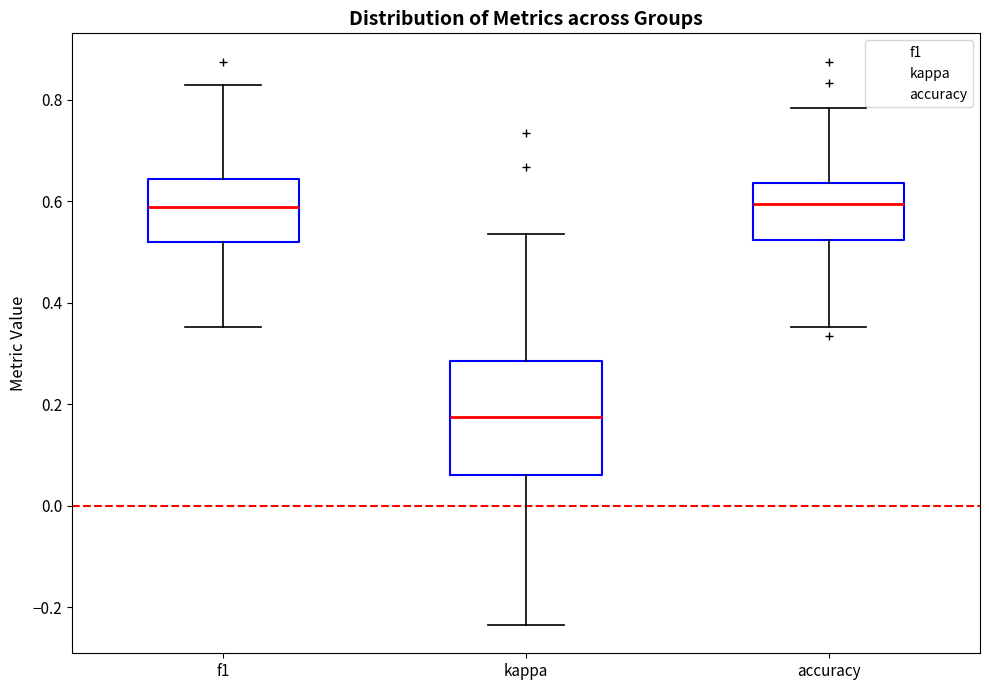

Reading left to right, transcribe this box plot: for each box, give where its median line is, the range the box spans, and where its two whiskers end, as read against the y-axis. The values are not printed on the chart, so give them approximately, as read against the axis.

f1: median 0.58, box 0.52 to 0.64, whiskers 0.36 to 0.82
kappa: median 0.18, box 0.06 to 0.28, whiskers -0.24 to 0.54
accuracy: median 0.60, box 0.52 to 0.64, whiskers 0.36 to 0.78